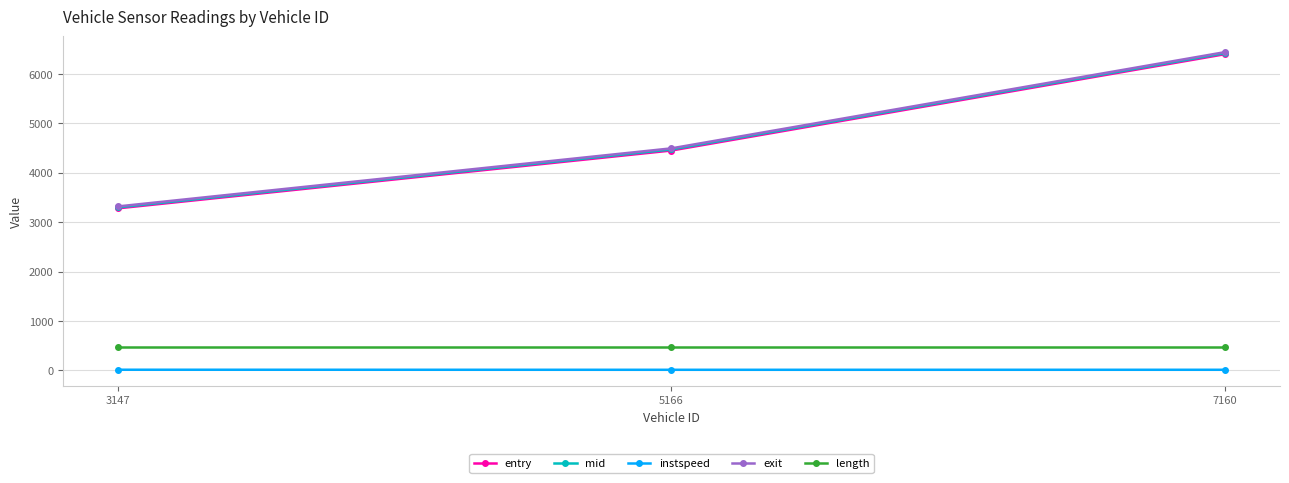

The value of length at 7160 is 465.3. True or false?

True